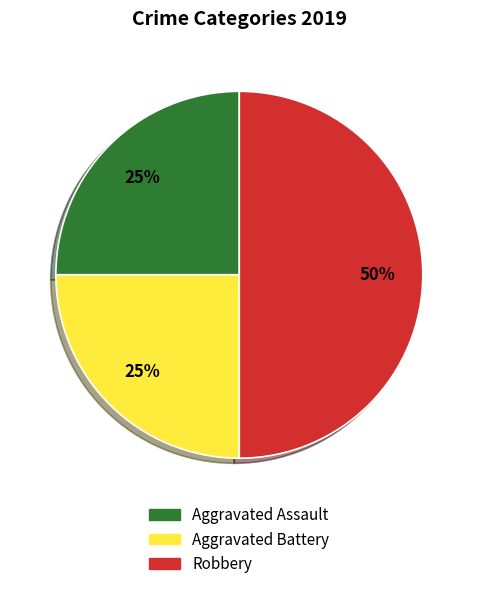

Approximately how many times larger is the value at Robbery compared to Aggravated Assault?

2.0